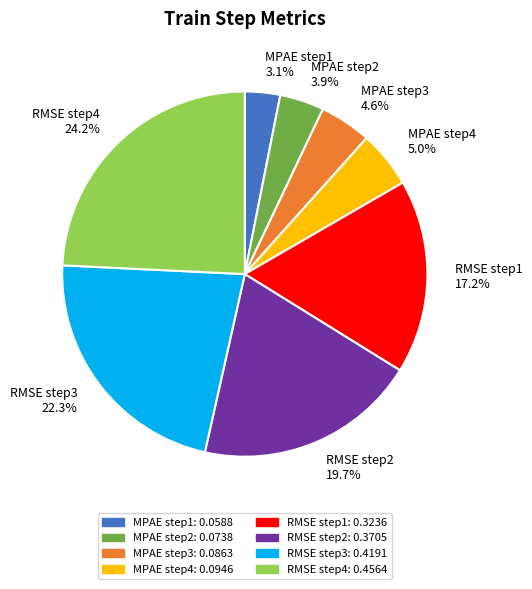

Does MPAE step2 represent more than half of the total?

No